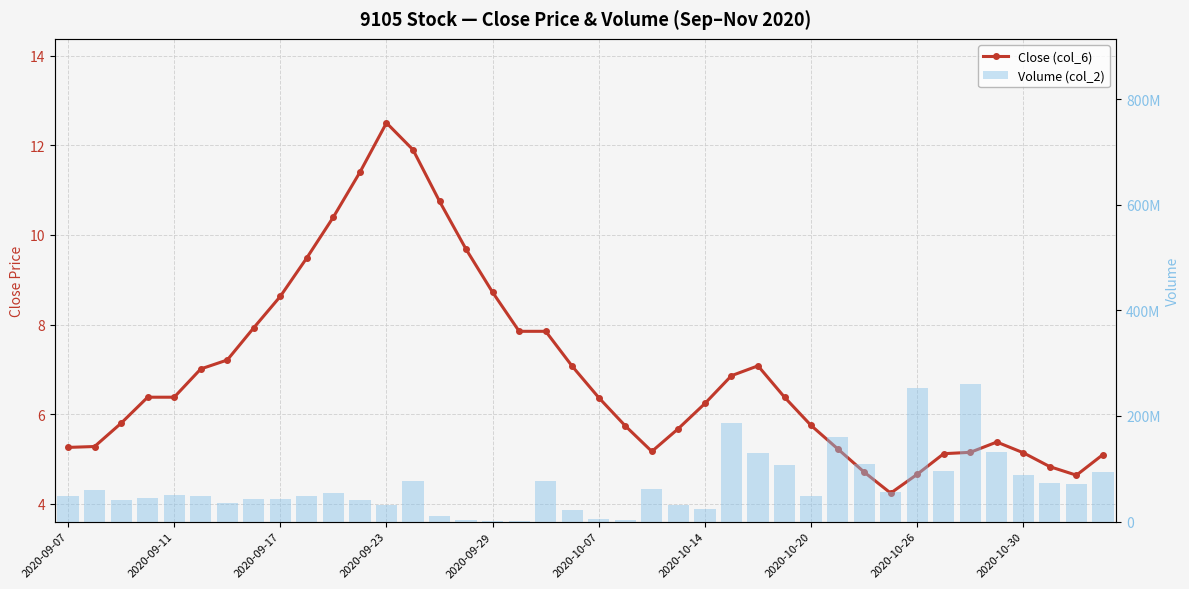

How many values in the Volume (col_2) series exceed 49939421?

19